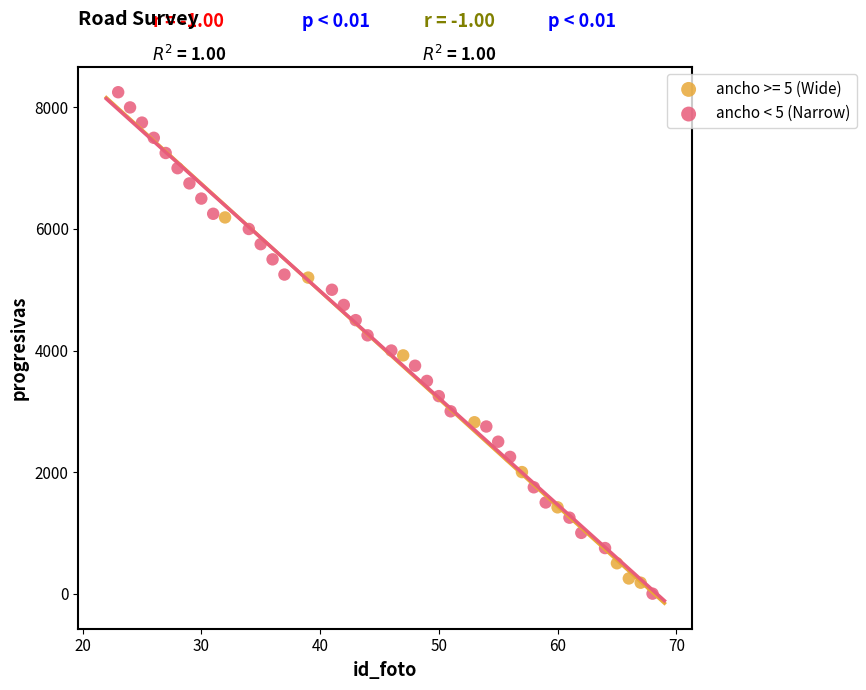

Which series reaches the maximum Y coordinate?

ancho < 5 (Narrow)